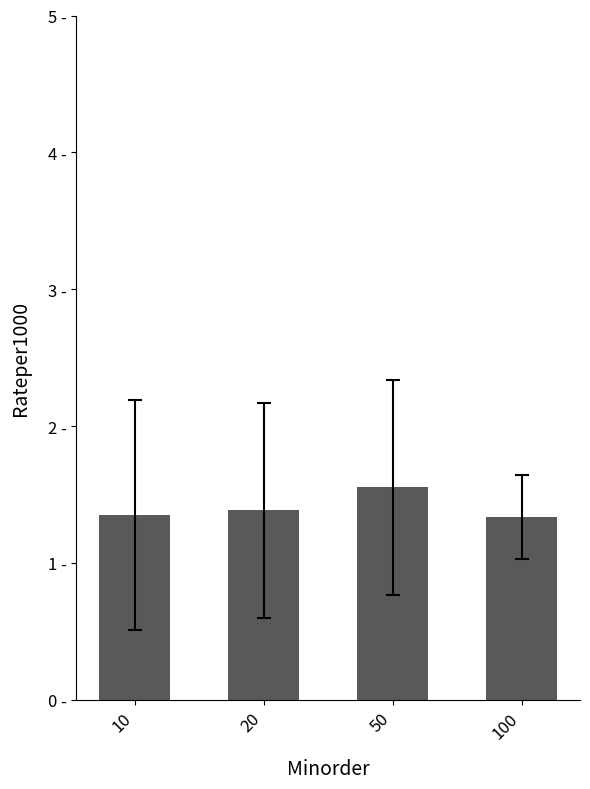

Are the bars horizontal?

No